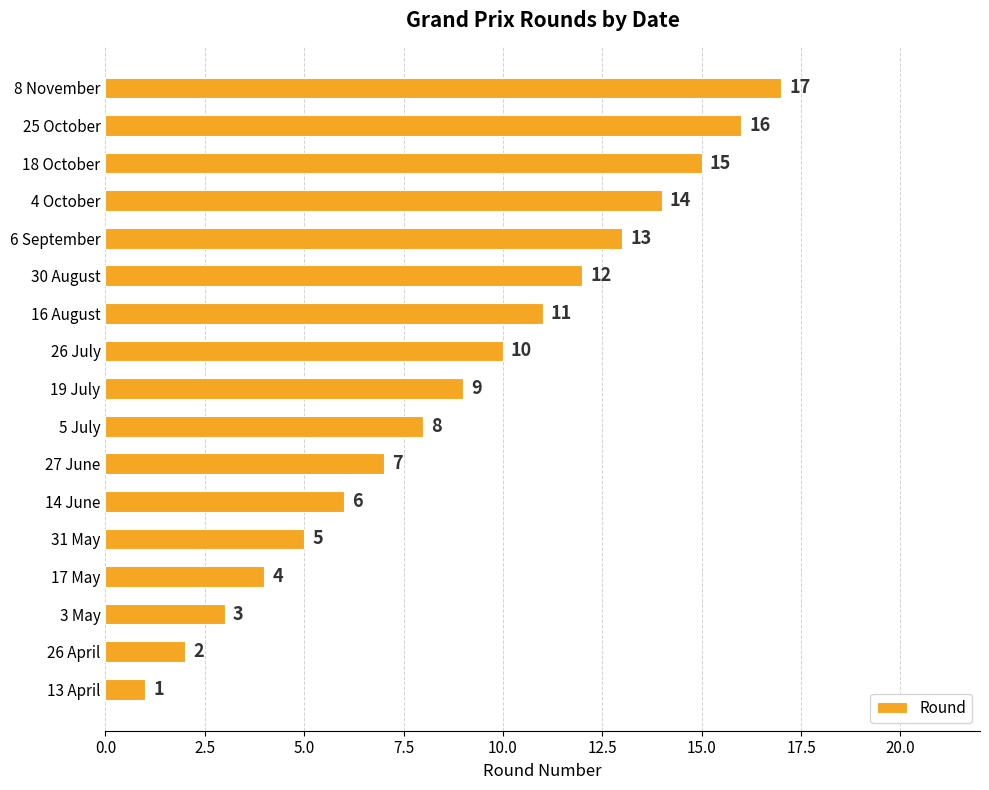

What value does the data have at 18 October, to the nearest 10?

20